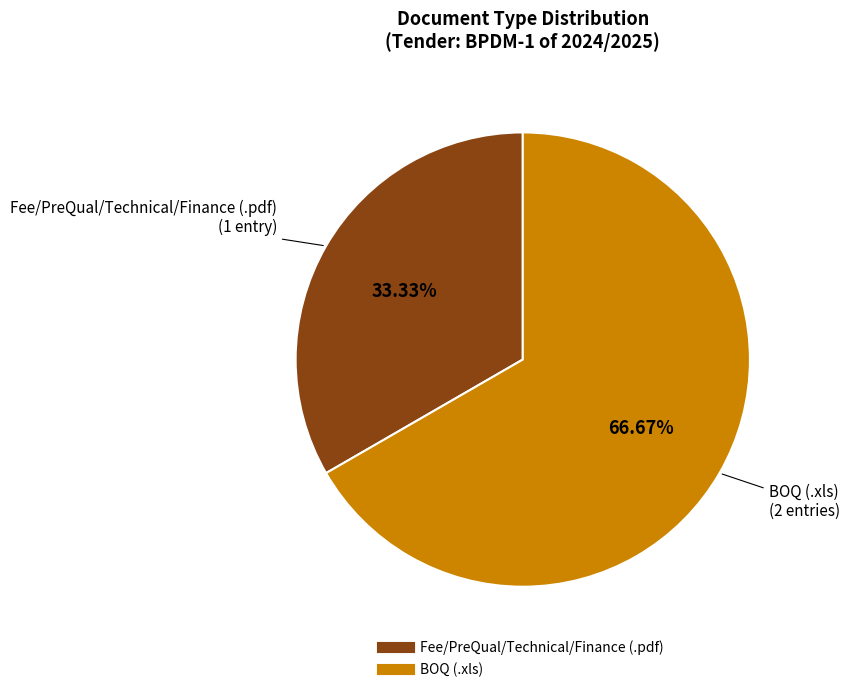

Count the number of slices in the pie.

2